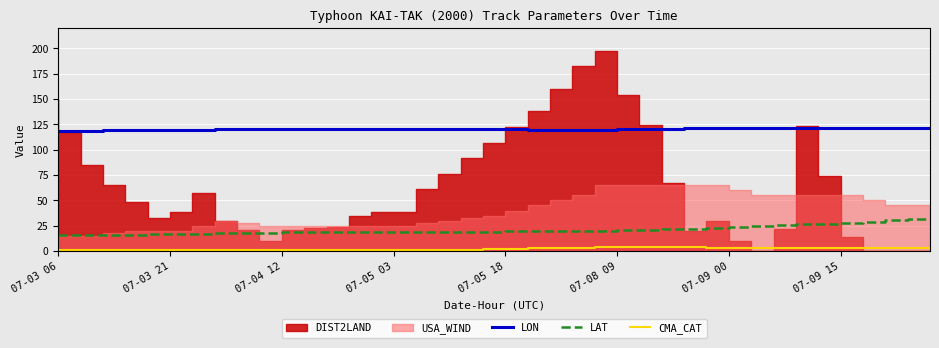

What is the highest value of the LAT series?

31.3